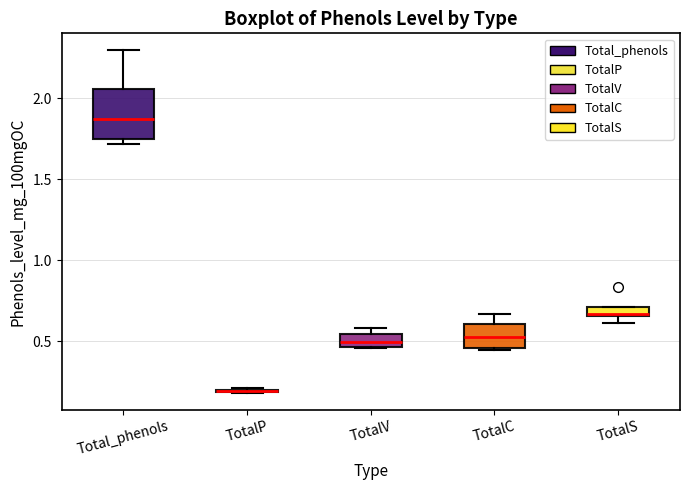

Which box is the tallest, from its lower edge to its upper edge?

Total_phenols